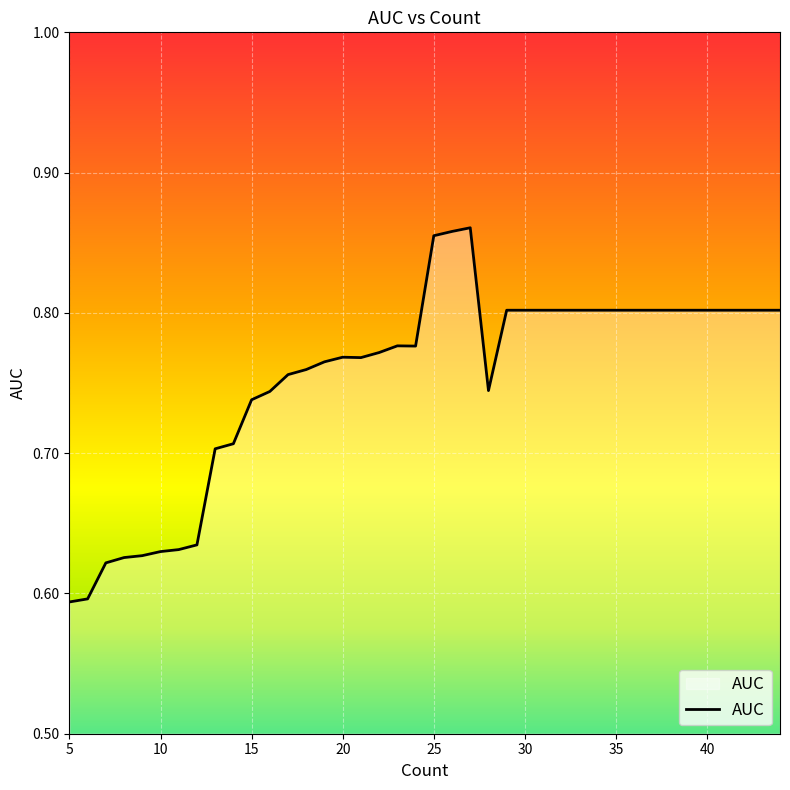

What is the difference between the maximum and minimum values?

0.3